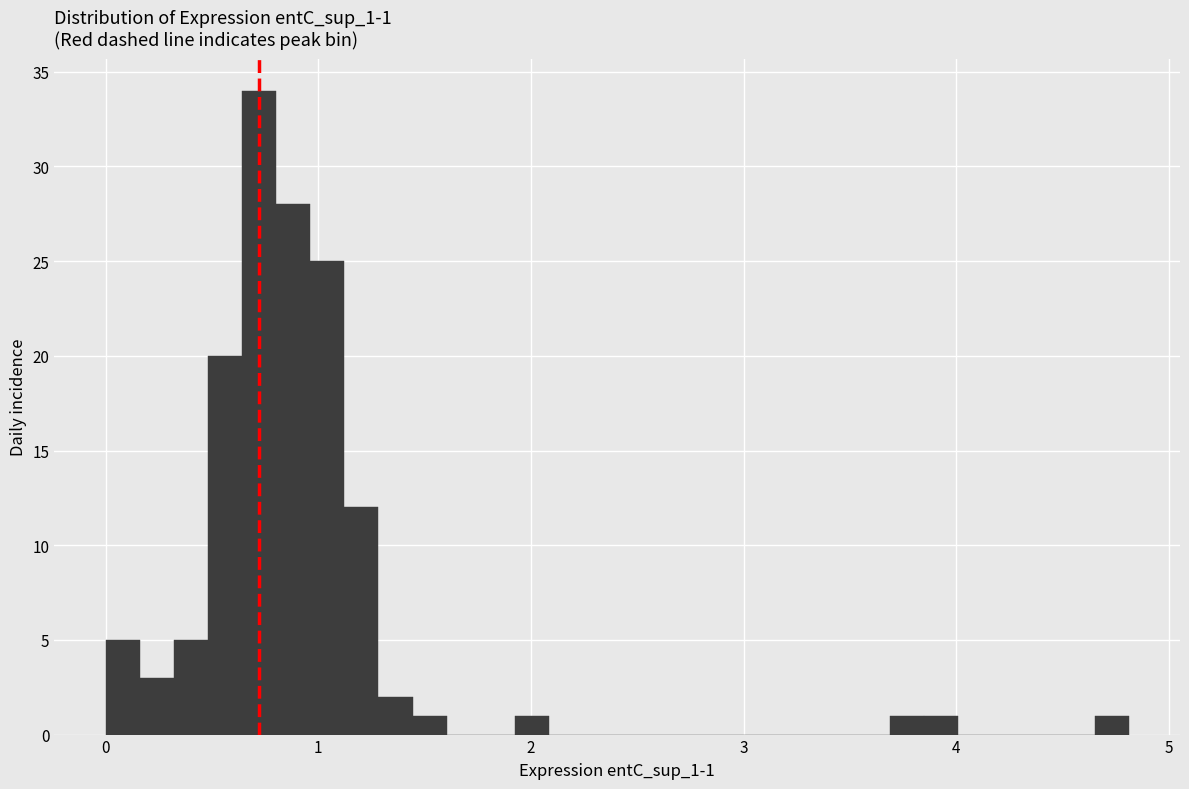

Read against the x-axis, roughly where is the centre of the tallest bar?

0.7